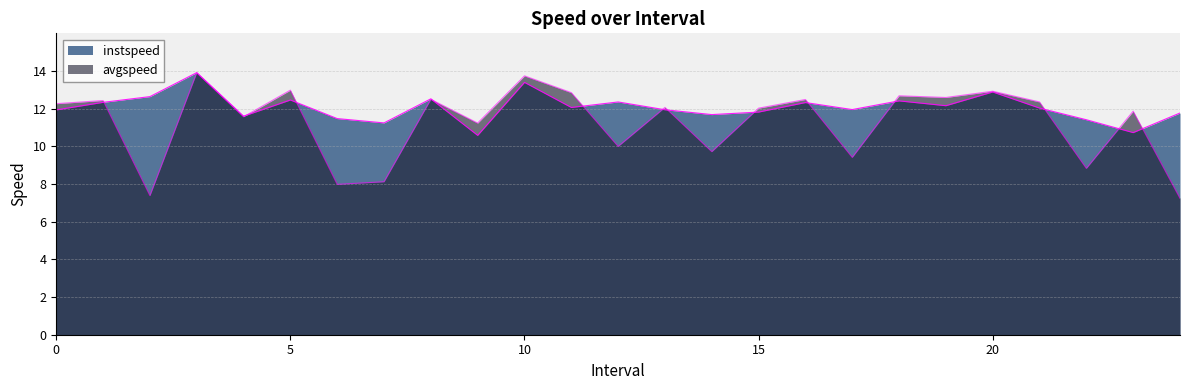

What is the minimum value shown in the chart?

7.2